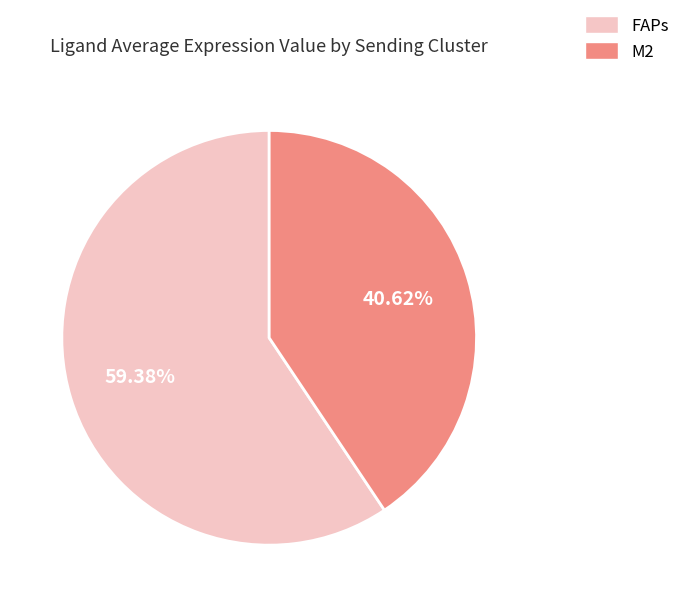

How much of the chart is everything except M2?

59.4%